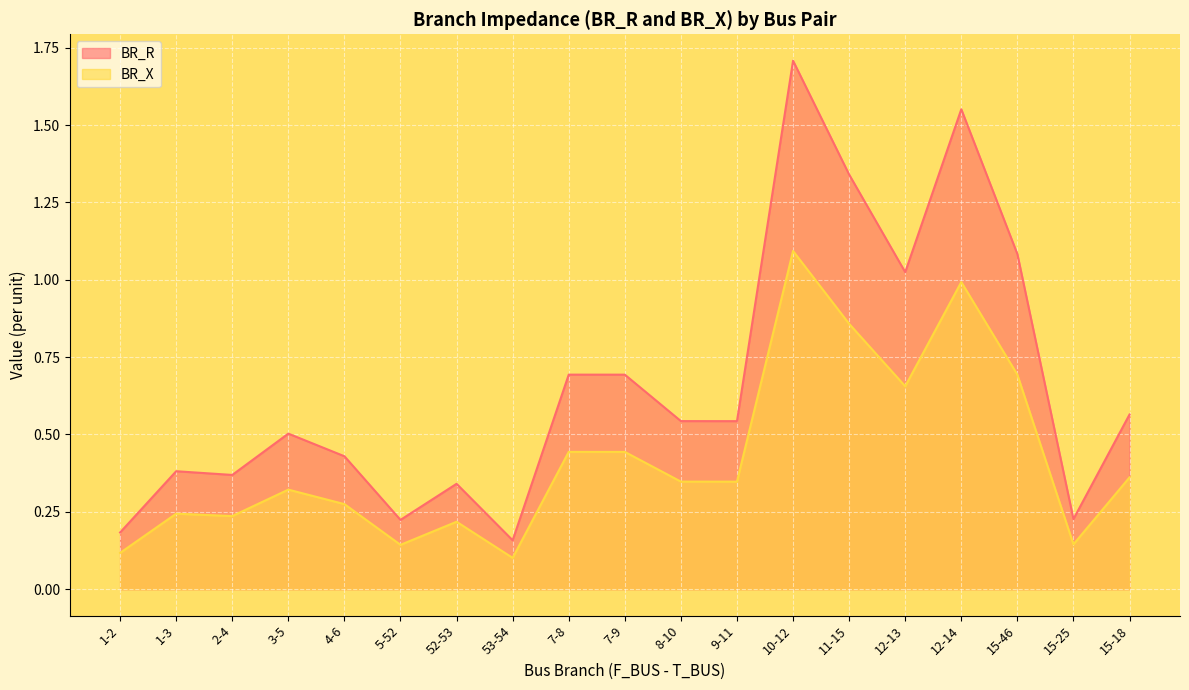

True or false: BR_X and BR_R intersect in this chart.

False